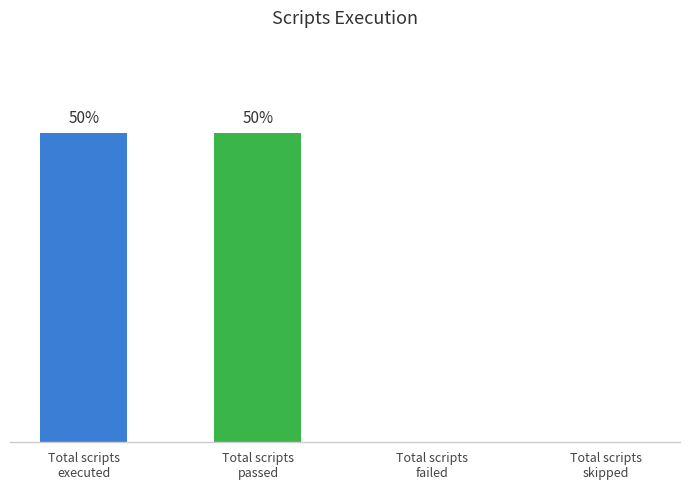

How many values are between 0 and 1?

4